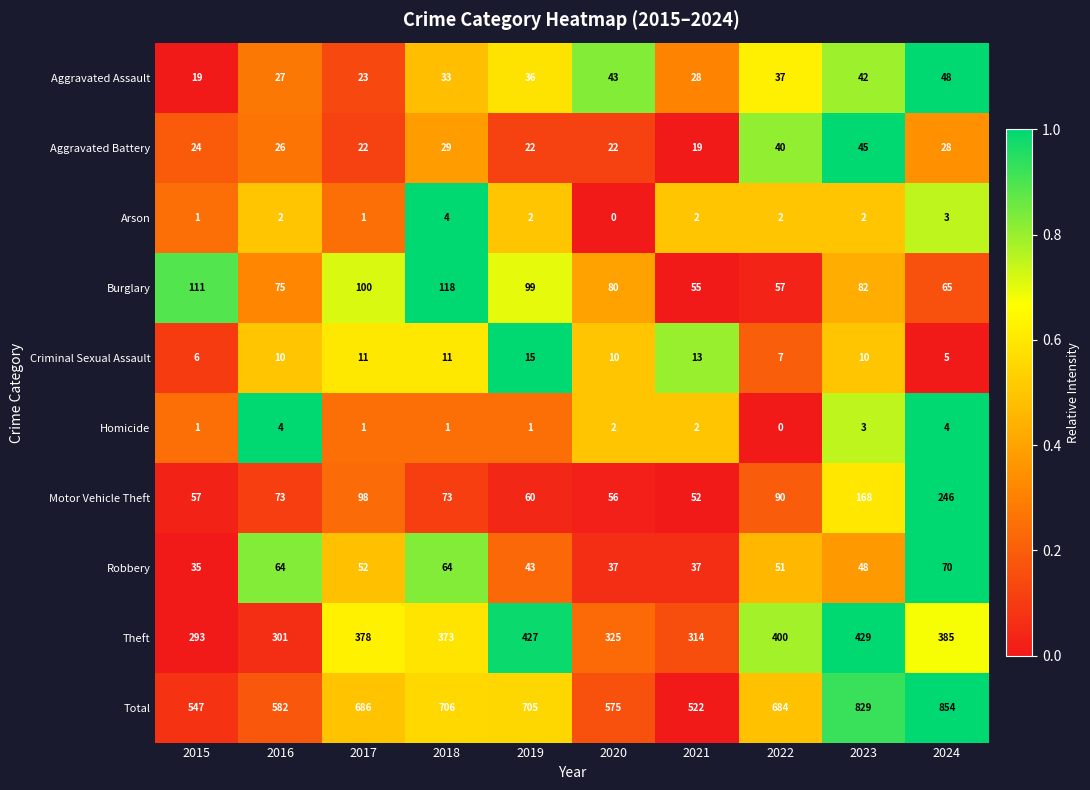

Between 2020 and 2024, which series saw the biggest shift?

Total